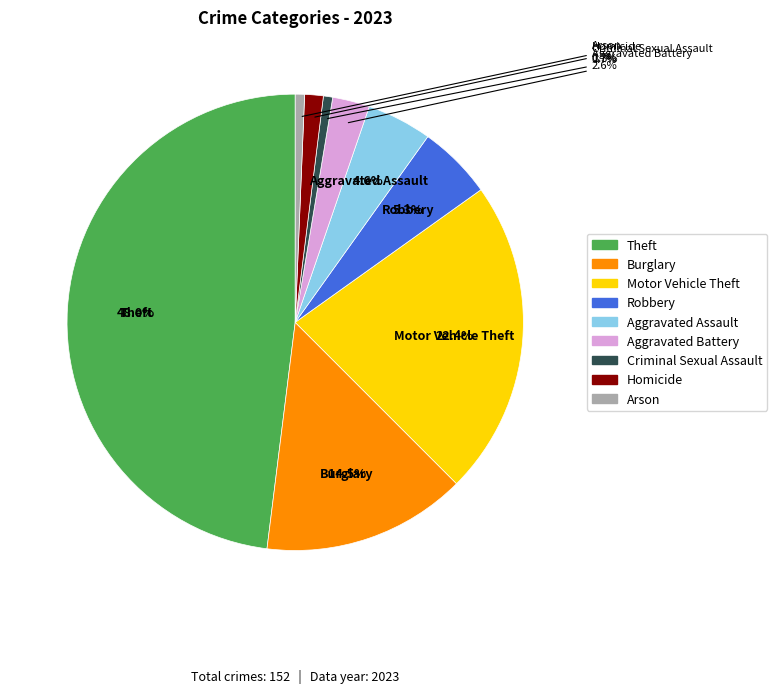

What is the largest slice in the pie chart?

Theft